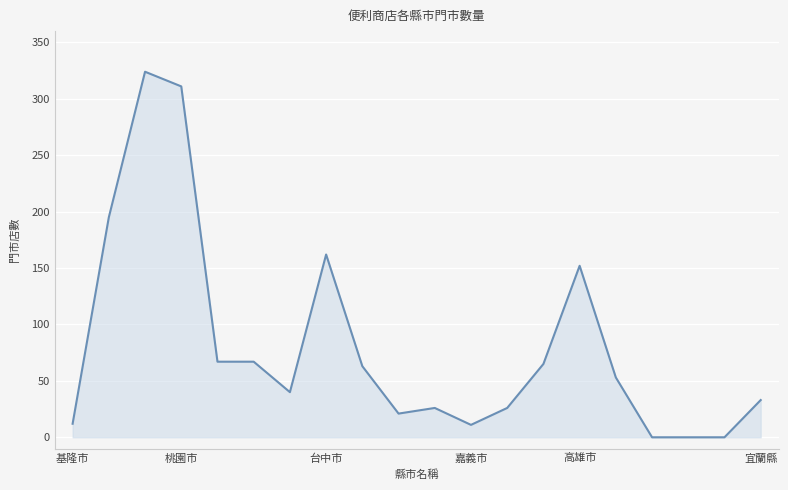

What is the difference between the maximum and minimum values?

324